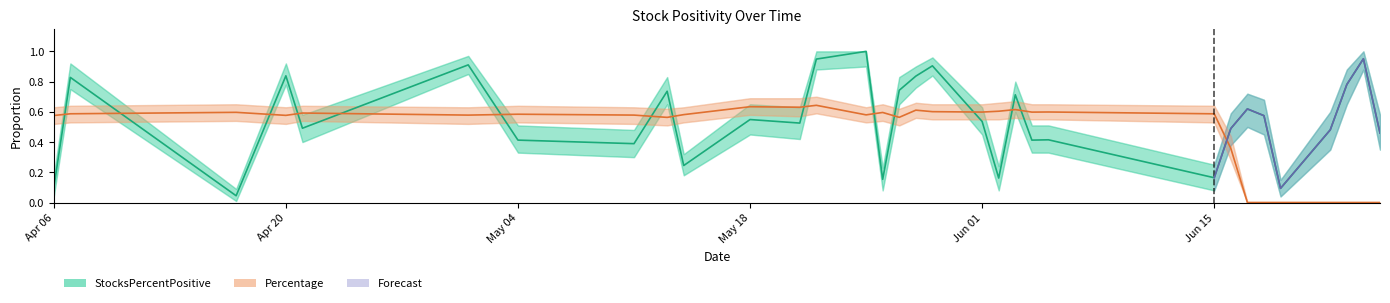

How many data points in Percentage are above 0?

25